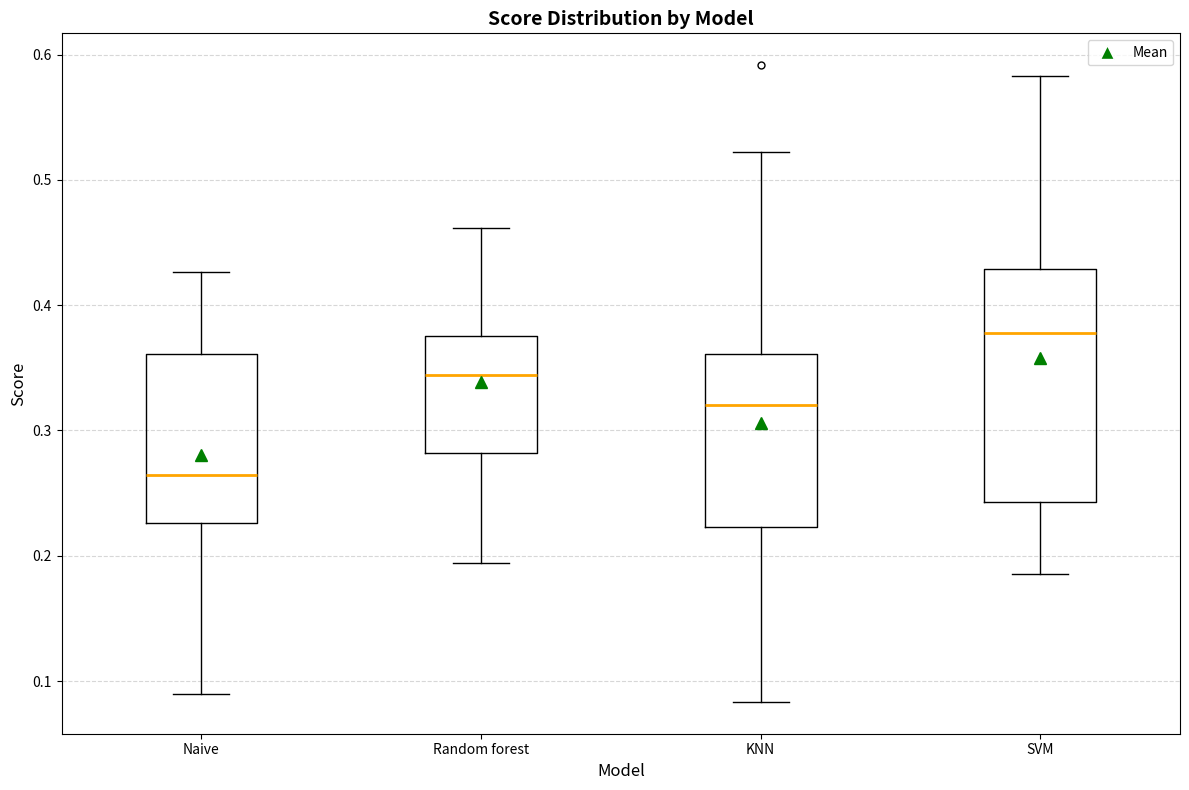

Which box is the tallest, from its lower edge to its upper edge?

SVM